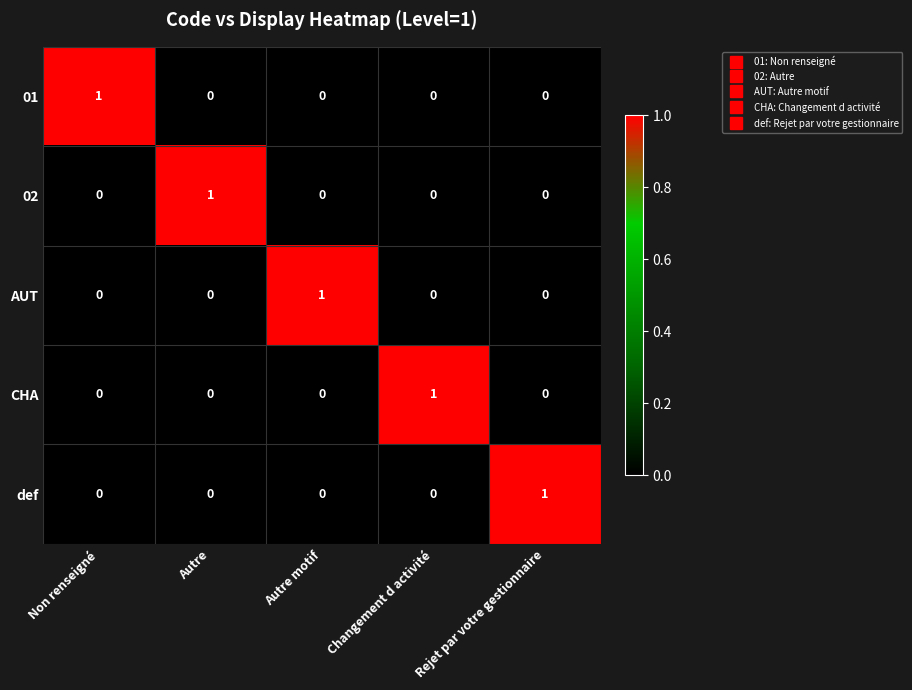

At how many categories does at least one series exceed 0?

5